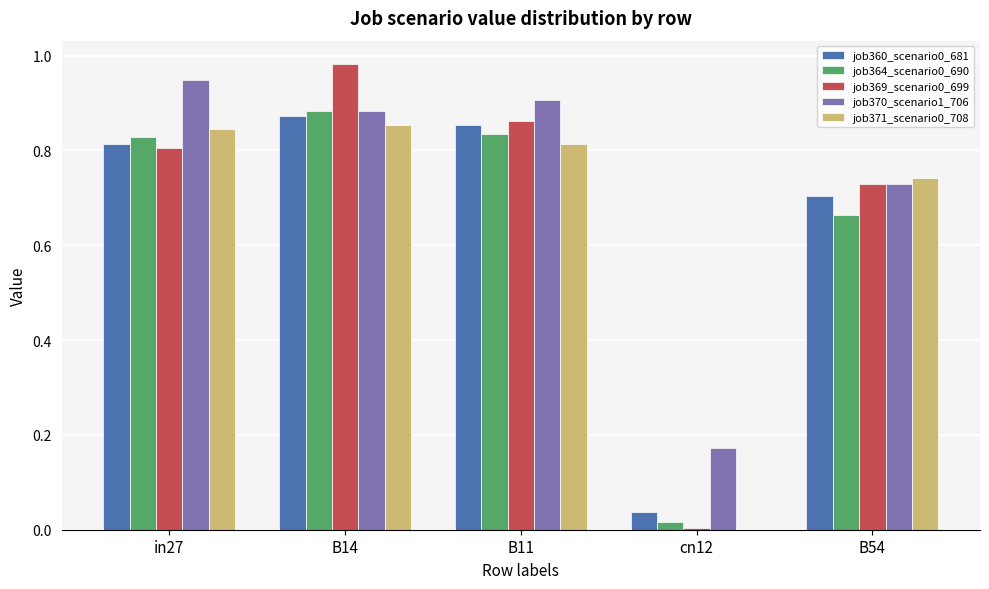

The value of job360_scenario0_681 at in27 is 0.8. True or false?

True